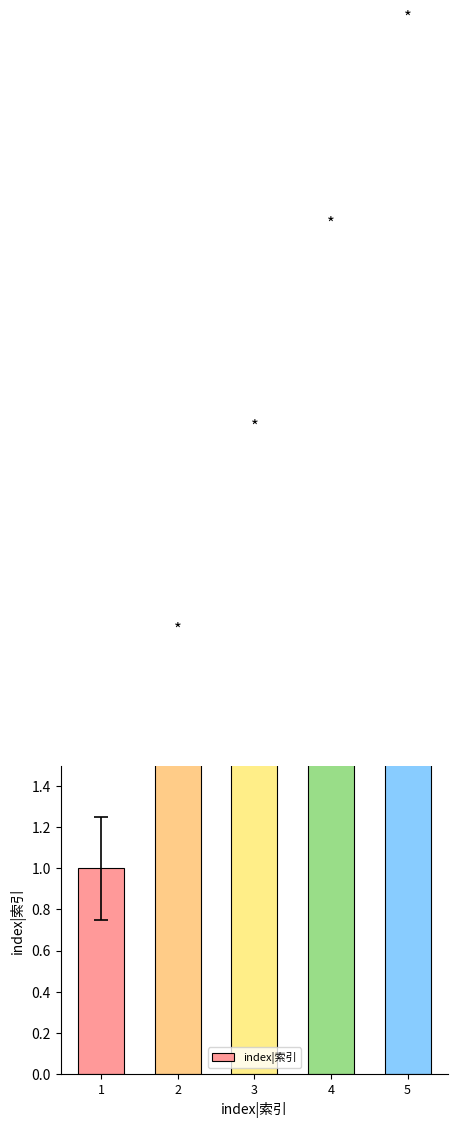

What is the average value?

3